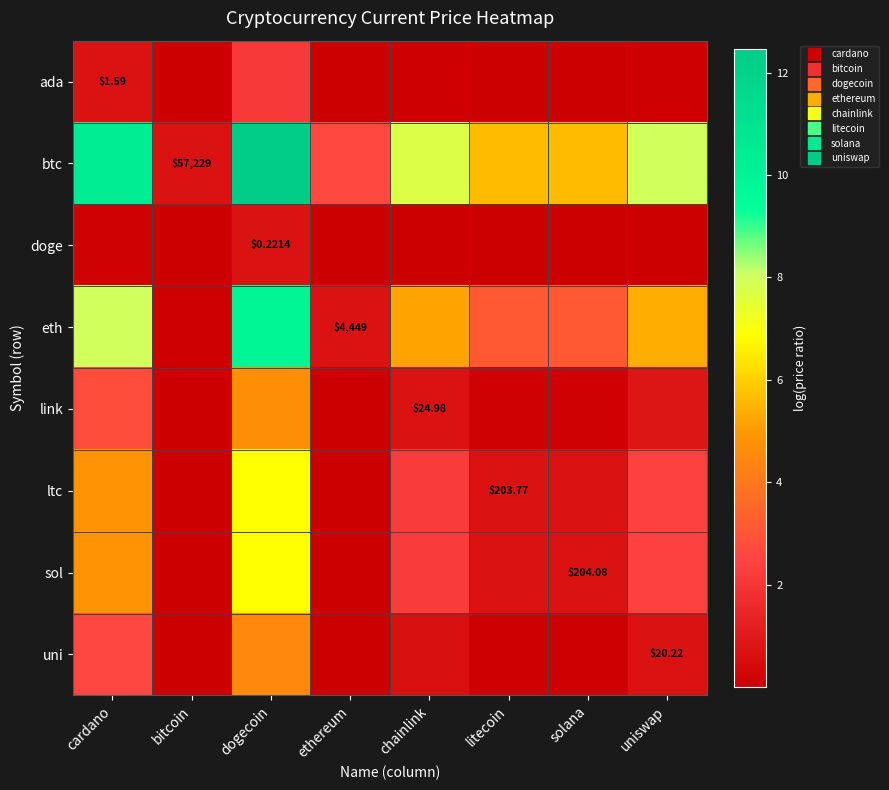

Between bitcoin and litecoin, which series saw the biggest shift?

btc